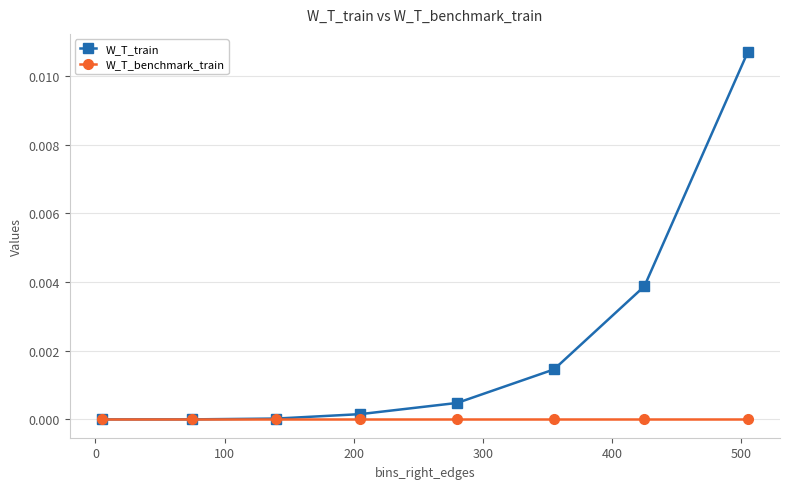

Which series has the largest total across all categories?

W_T_train